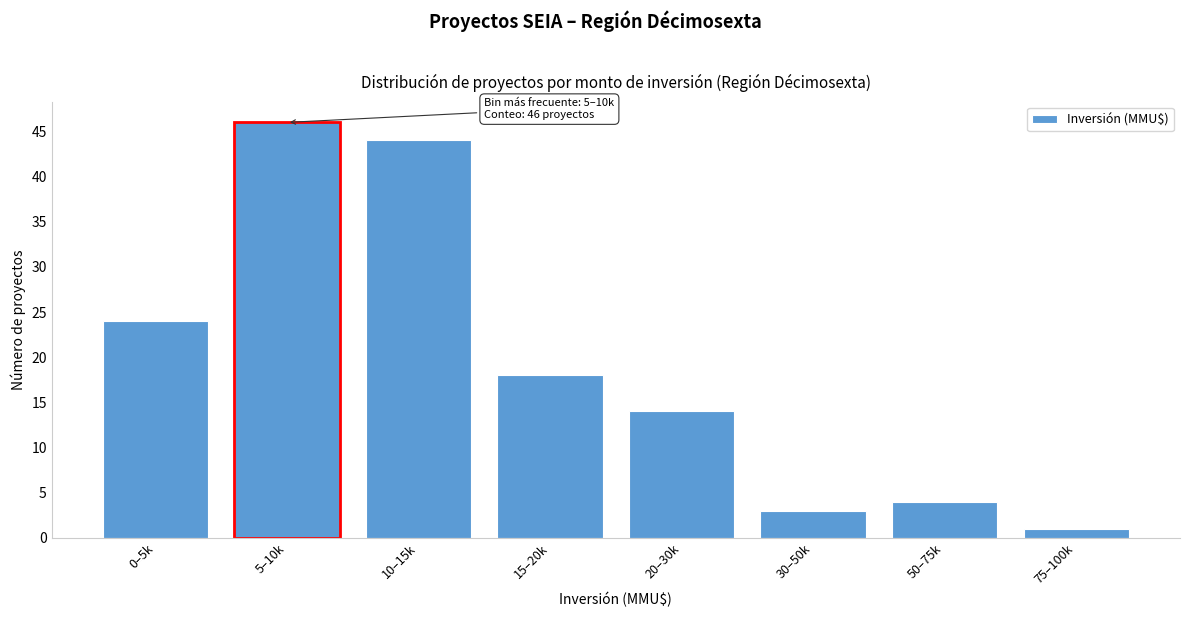

Reading left to right, transcribe all the data shown in this chart.

0–5k=24	5–10k=46	10–15k=44	15–20k=18	20–30k=14	30–50k=3	50–75k=4	75–100k=1